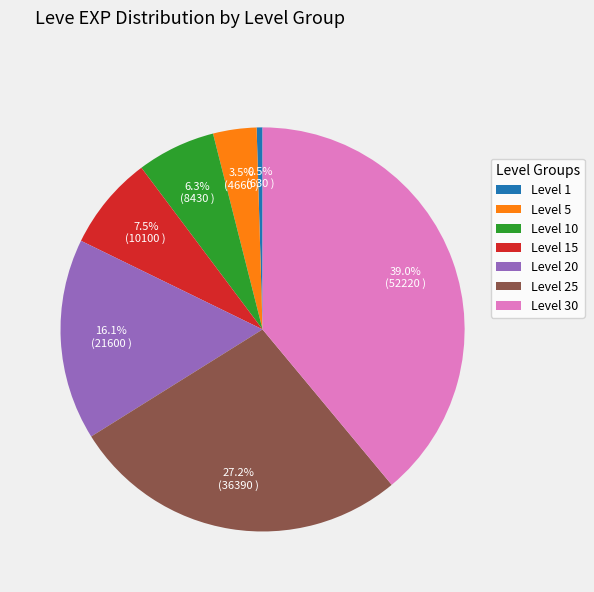

How many slices are in this pie chart?

7